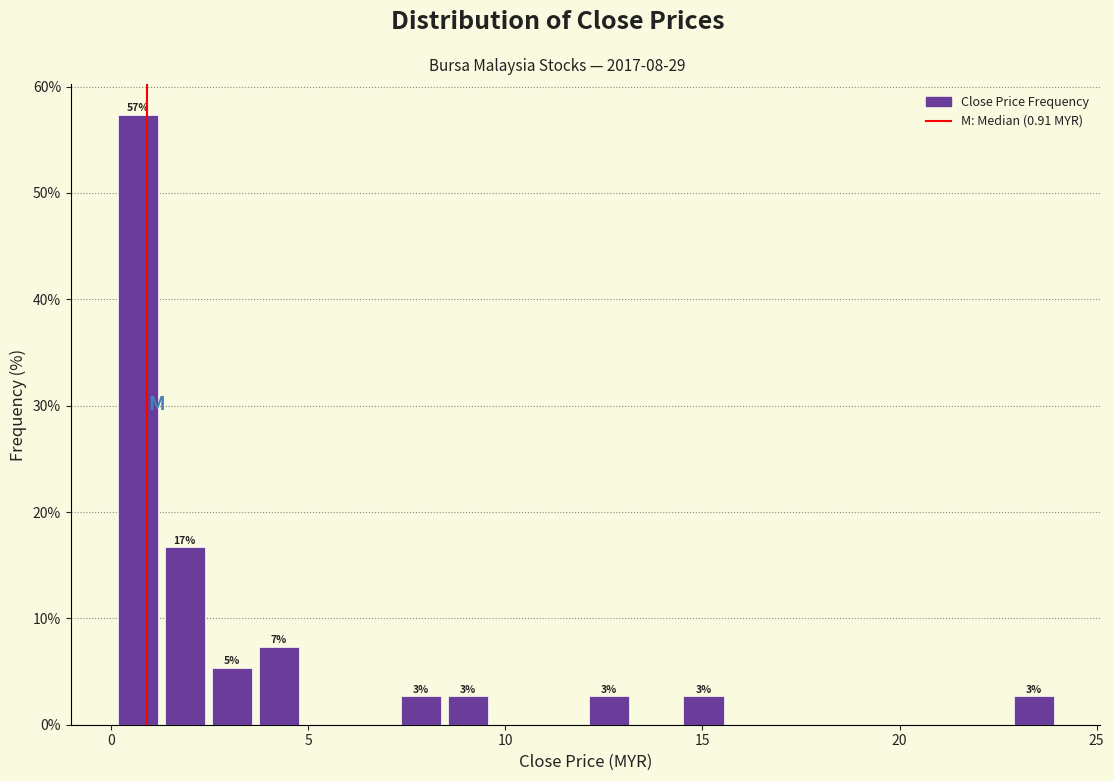

Read against the x-axis, roughly where is the centre of the tallest bar?

0.5